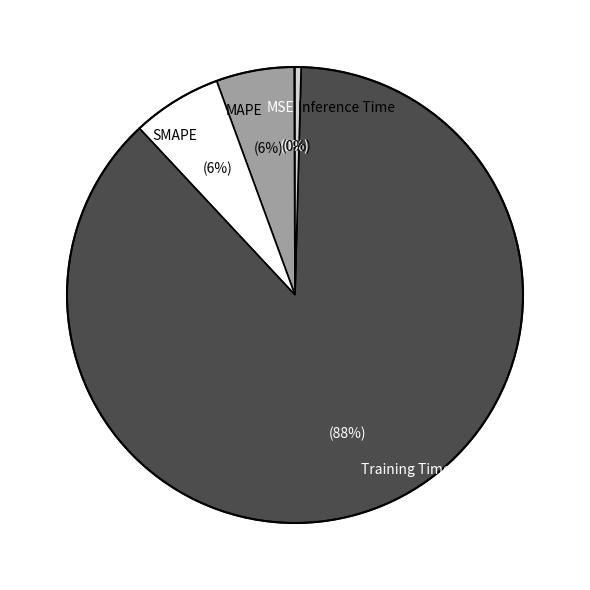

To the nearest percent, what is the average slice percentage?

20%